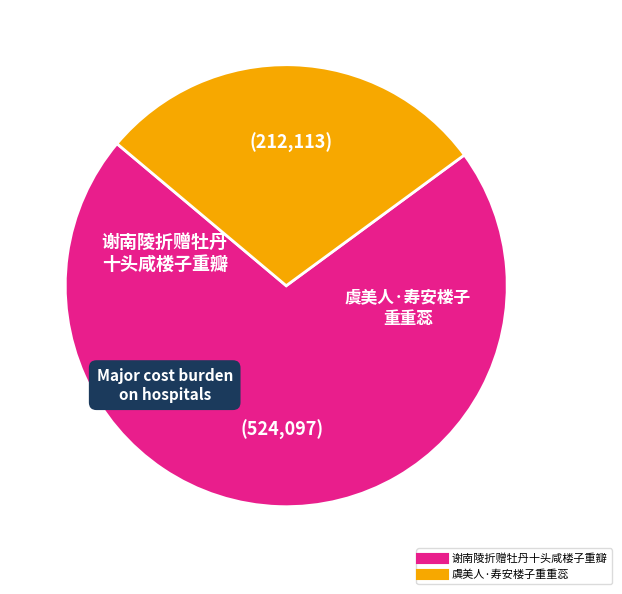

The 虞美人·寿安楼子重重蕊 slice represents 23% of the pie. True or false?

False